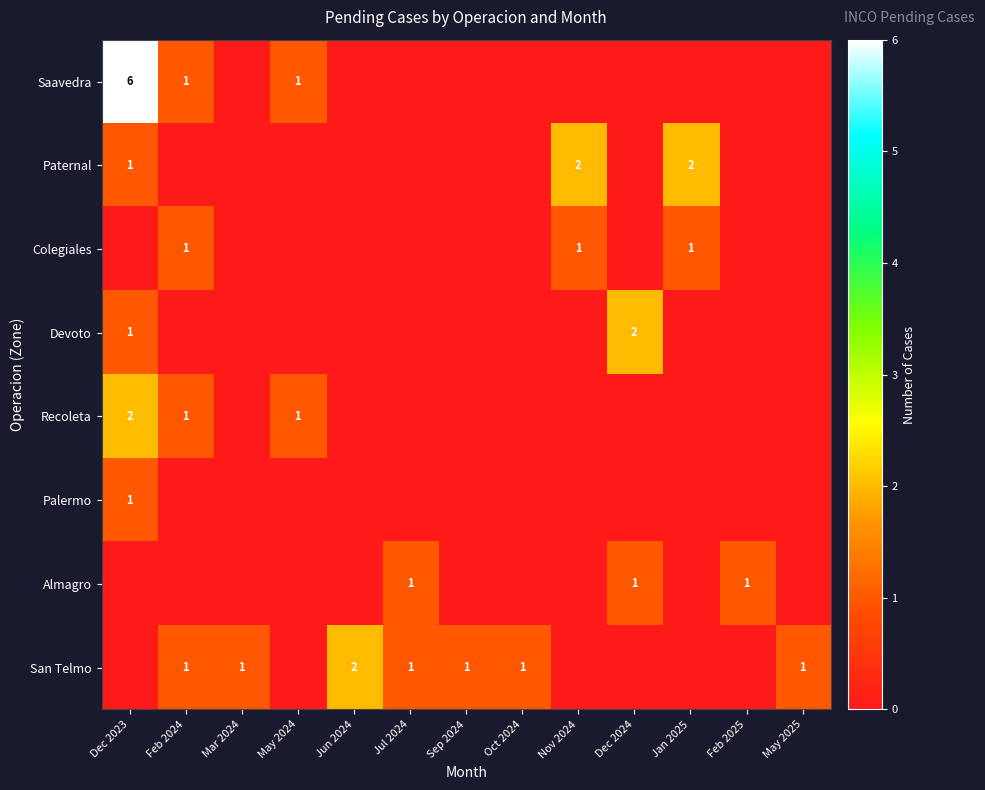

Is it true that Saavedra equals 10 at Dec 2023?

False